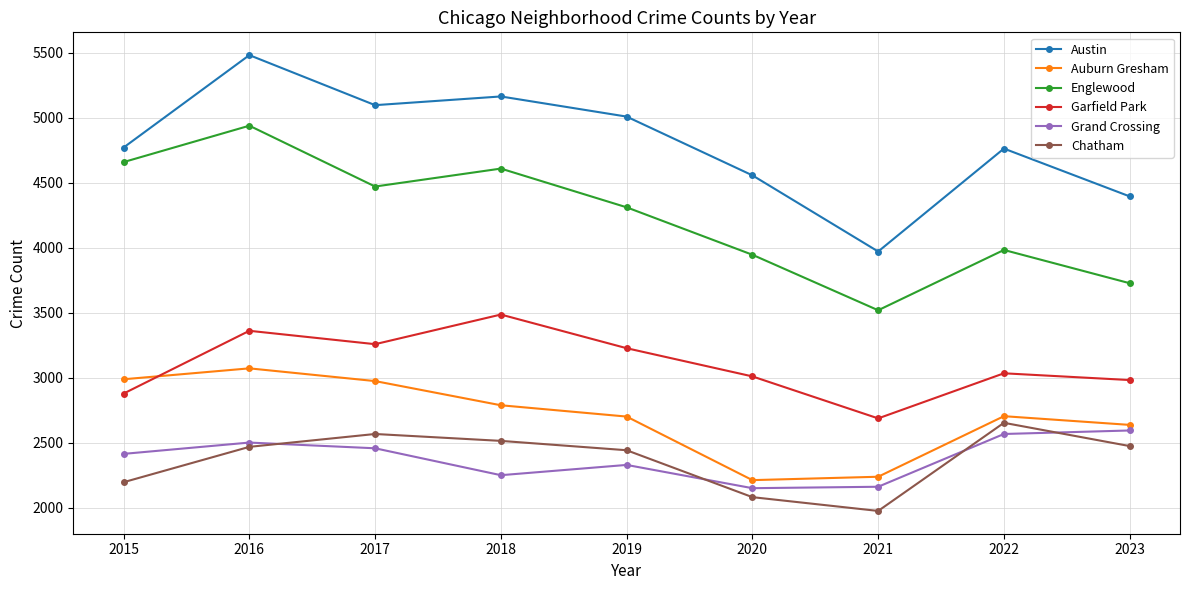

What is the value of the Grand Crossing point at the 4th from the left?

2249